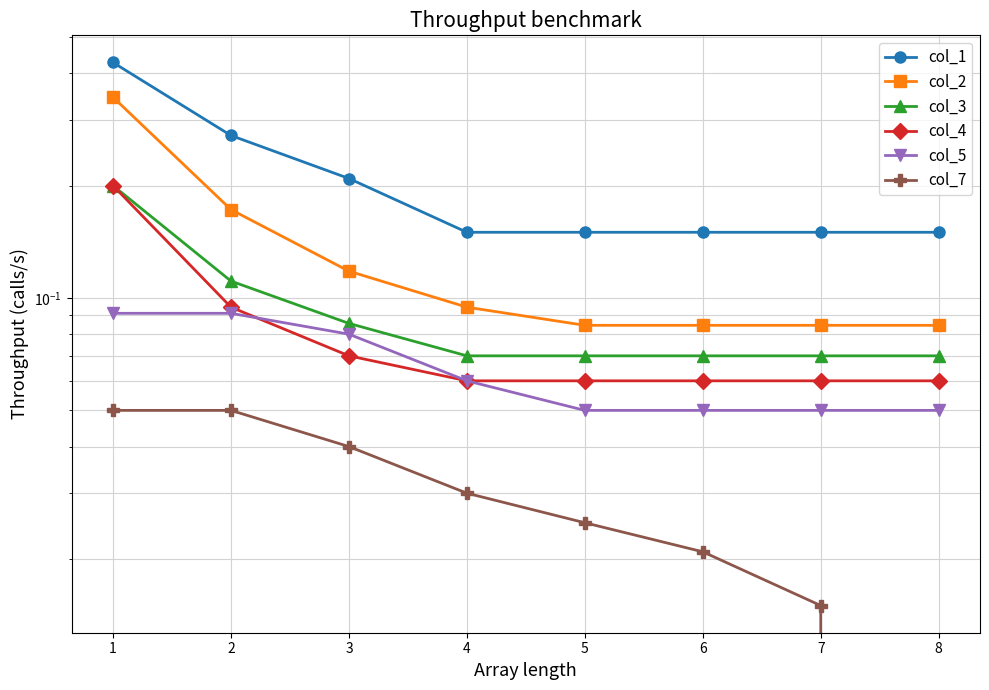

Between 5 and 8, which is larger?

5